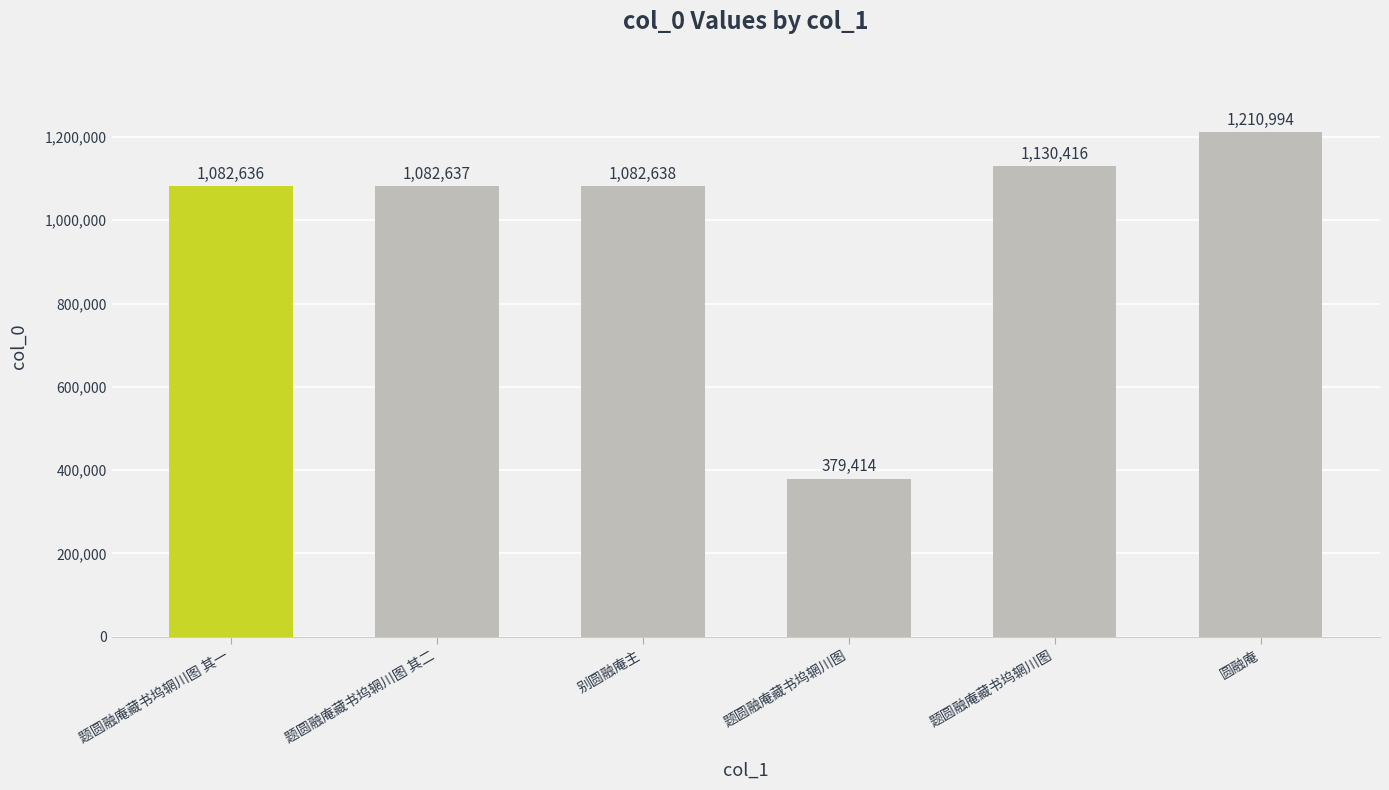

Are the bars horizontal?

No